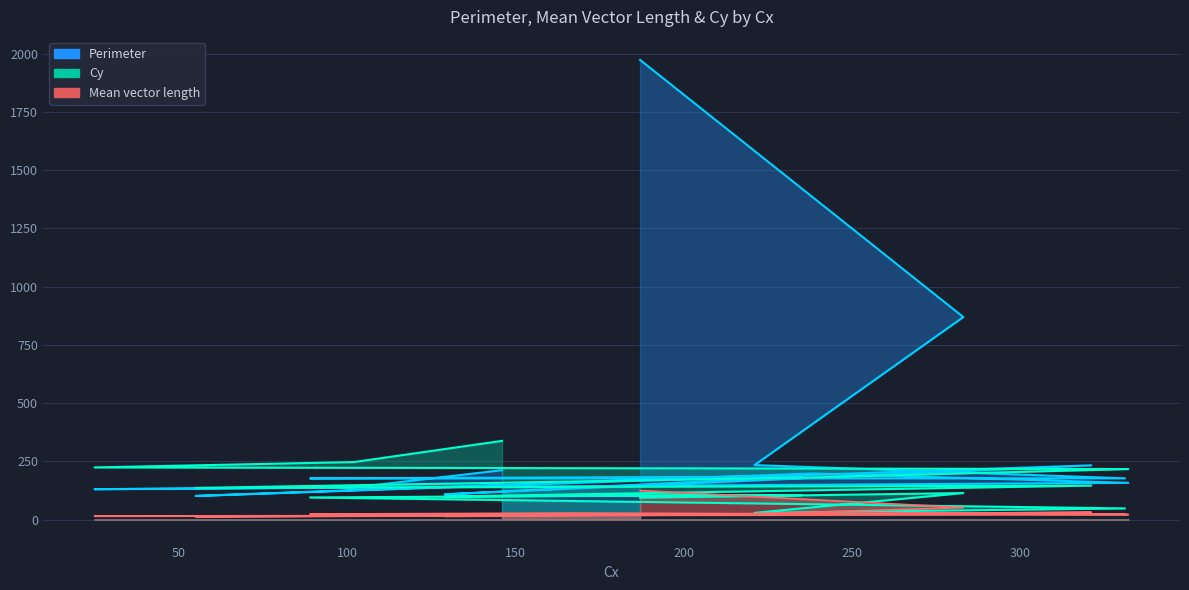

What is the difference between the maximum and minimum values in the Mean vector length series?

112.9